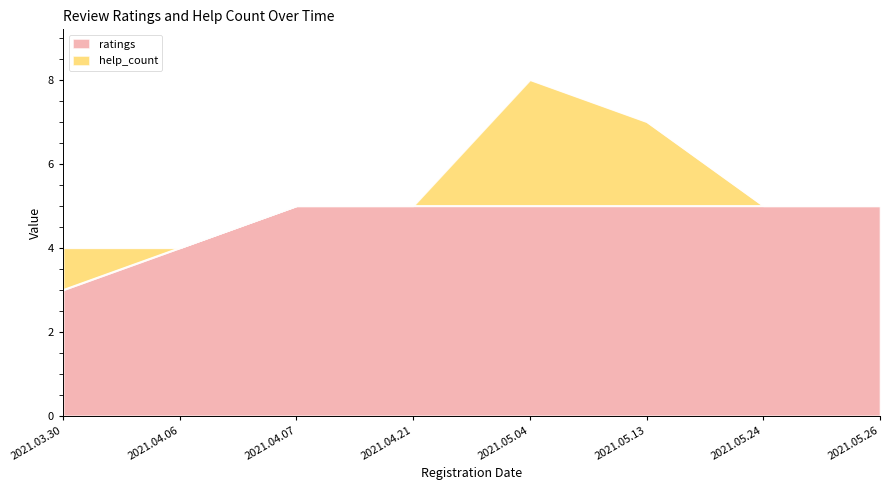

Where is the data nearest to the value 4?

2021.04.06